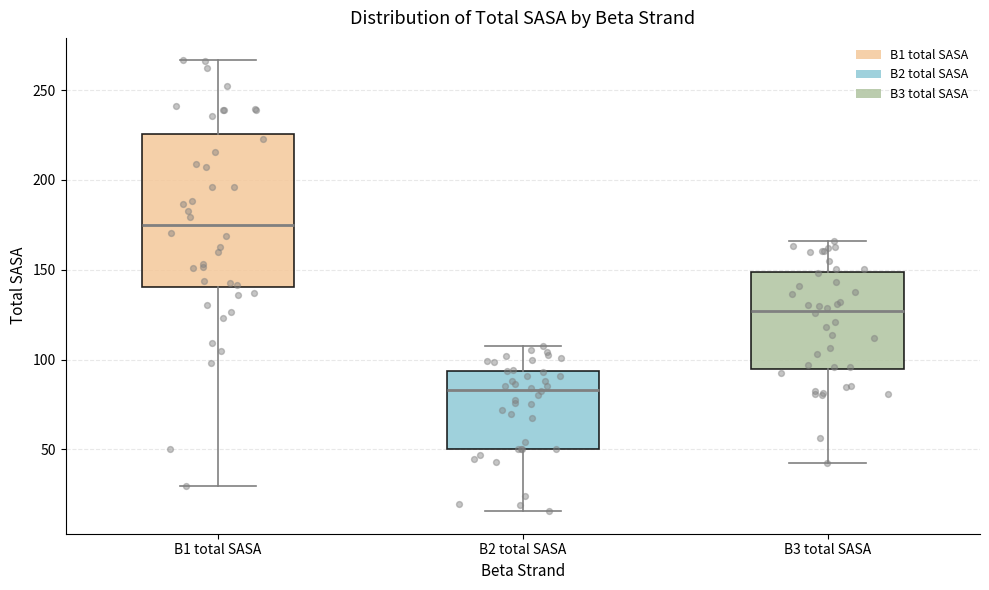

Reading left to right, read every box against the y-axis: the position of its median line, the range the box covers, and the ends of its whiskers. The values are not printed on the chart, so give them approximately, as read against the axis.

B1 total SASA: median 175, box 140 to 225, whiskers 30 to 265
B2 total SASA: median 85, box 50 to 95, whiskers 15 to 105
B3 total SASA: median 125, box 95 to 150, whiskers 45 to 165